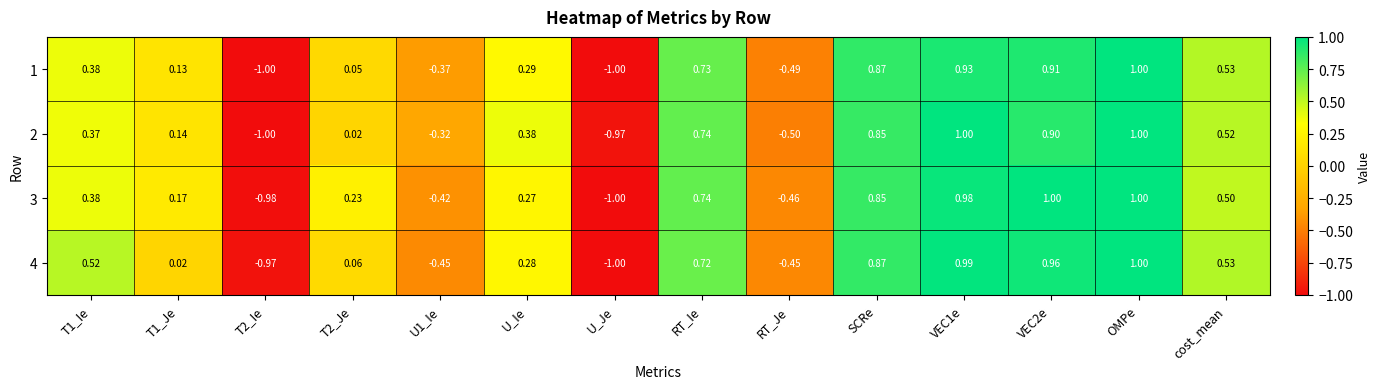

At which category is the sum across all series the highest?

OMPe